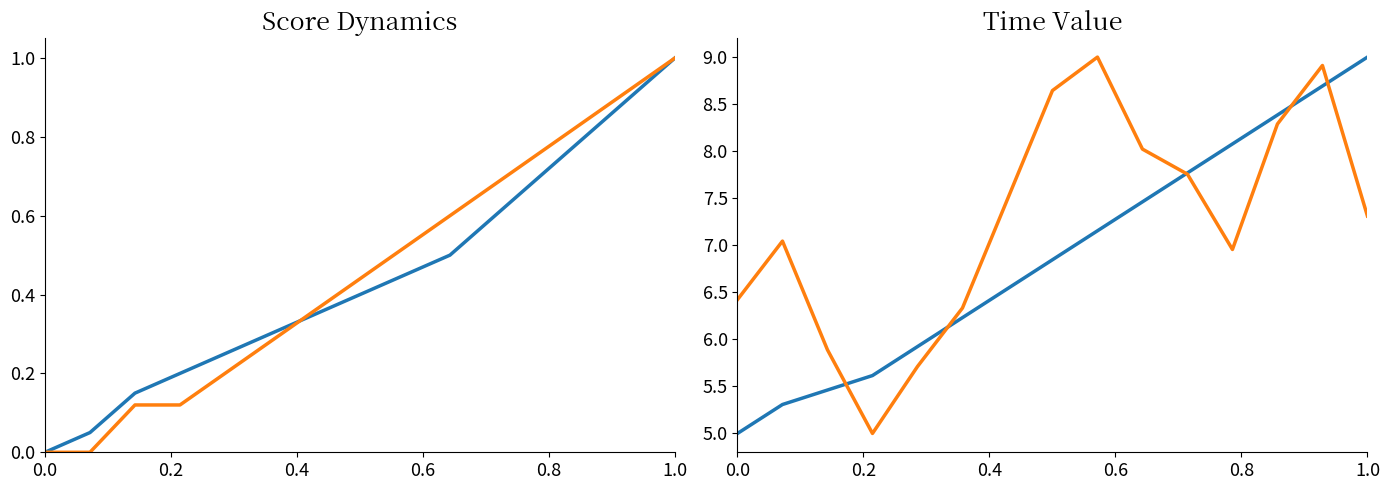

What is the difference between the maximum and second lowest values in the Home Score series?

1.0